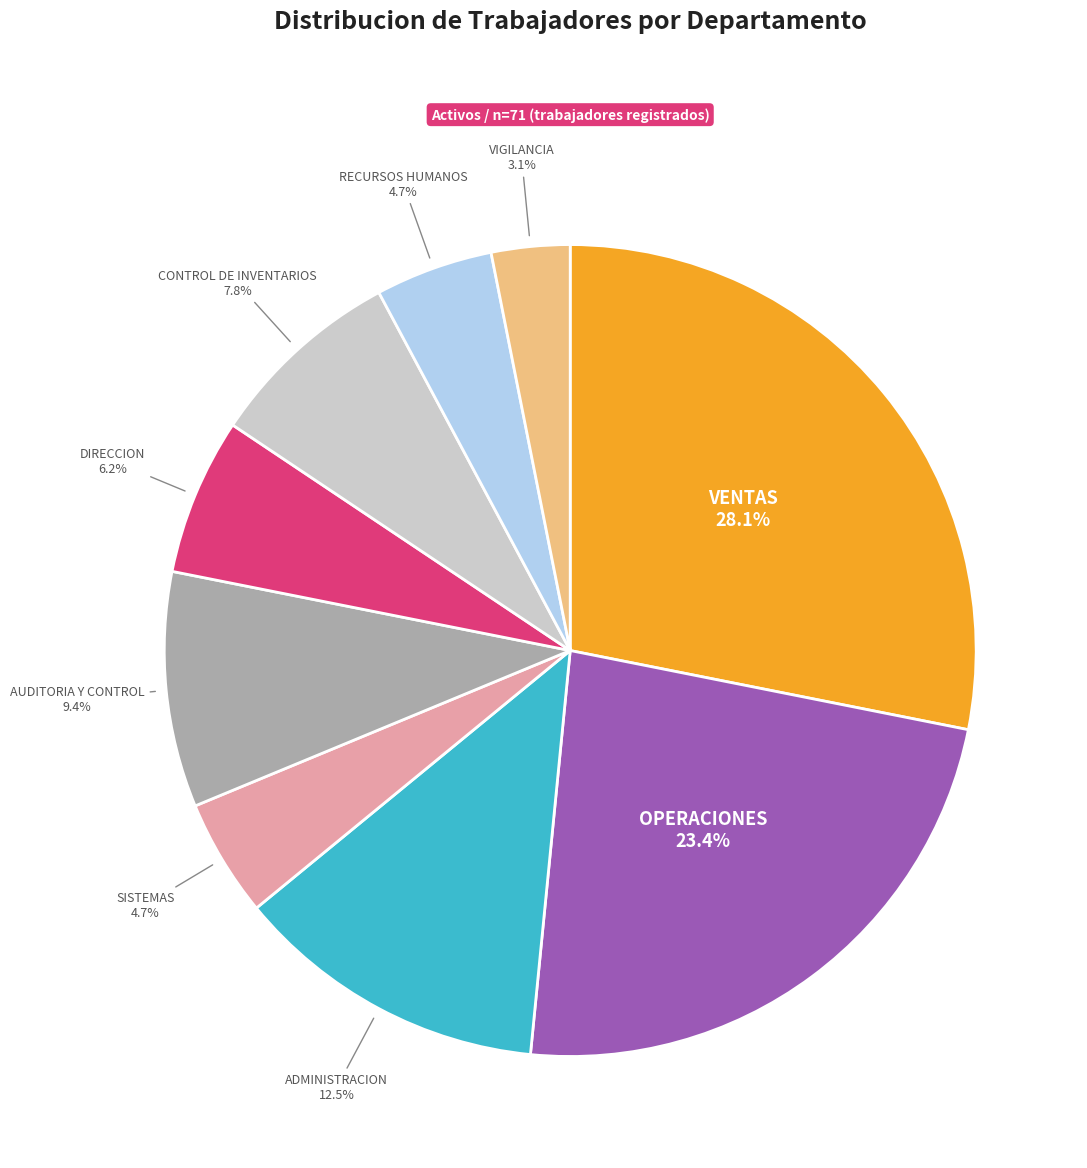

Is there any slice that represents more than half of the pie?

No